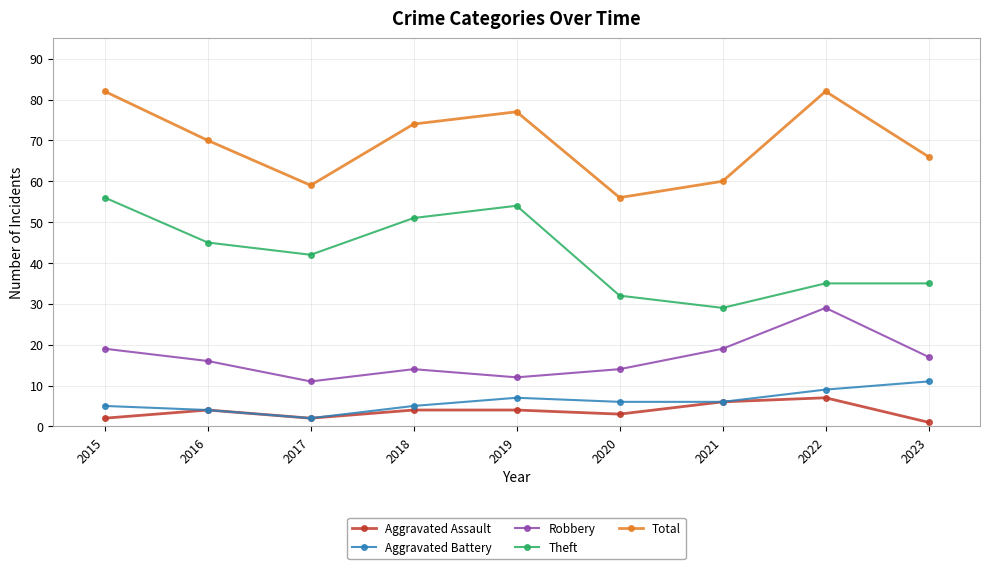

What is the value of the Aggravated Assault point at the 2nd from the left?

4